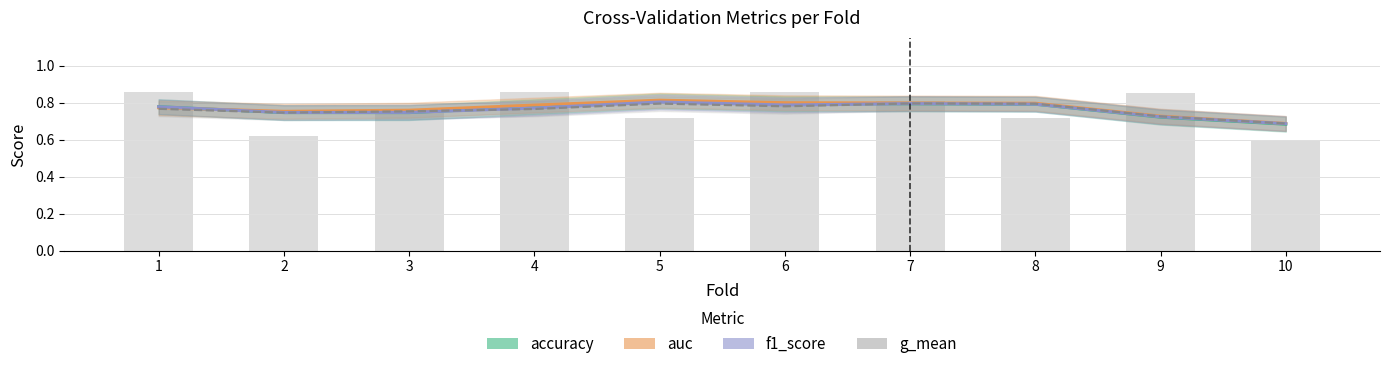

Rank the categories by g_mean value from lowest to highest.

10, 9, 2, 3, 4, 1, 6, 8, 5, 7